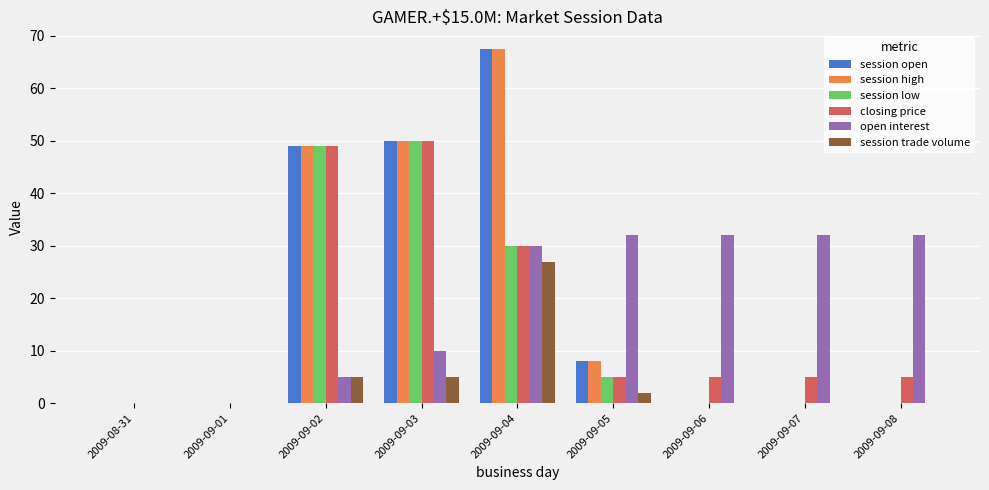

Is it true that closing price equals 17.2 at 2009-09-03?

False